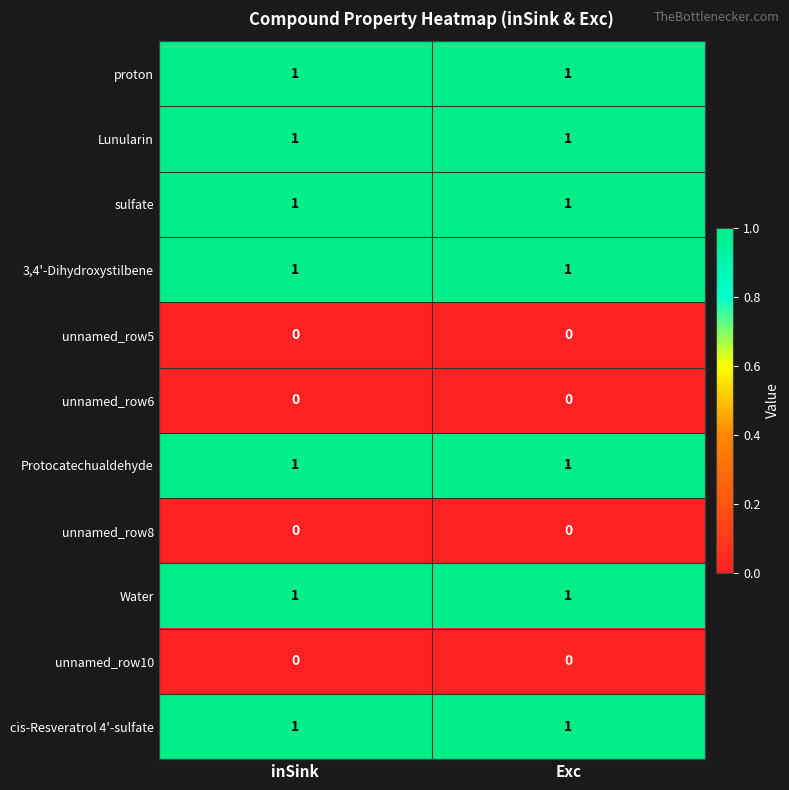

Reading right to left, list all the values displayed in this chart.

proton: Exc=1	inSink=1
Lunularin: Exc=1	inSink=1
sulfate: Exc=1	inSink=1
3,4'-Dihydroxystilbene: Exc=1	inSink=1
unnamed_row5: Exc=0	inSink=0
unnamed_row6: Exc=0	inSink=0
Protocatechualdehyde: Exc=1	inSink=1
unnamed_row8: Exc=0	inSink=0
Water: Exc=1	inSink=1
unnamed_row10: Exc=0	inSink=0
cis-Resveratrol 4'-sulfate: Exc=1	inSink=1